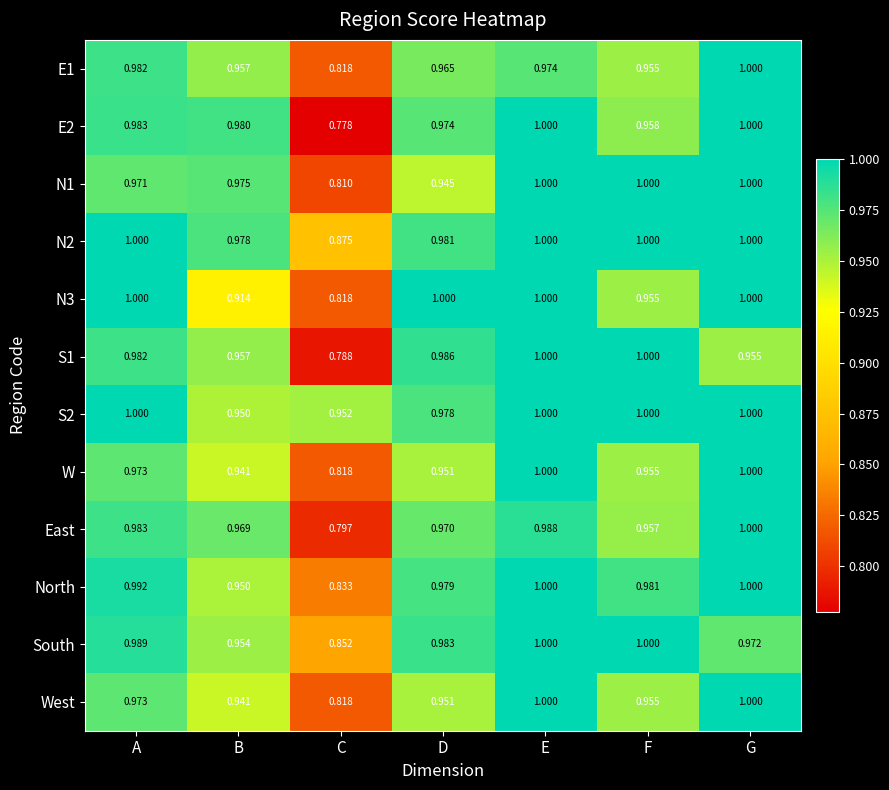

At which label does S2 reach its minimum?

B